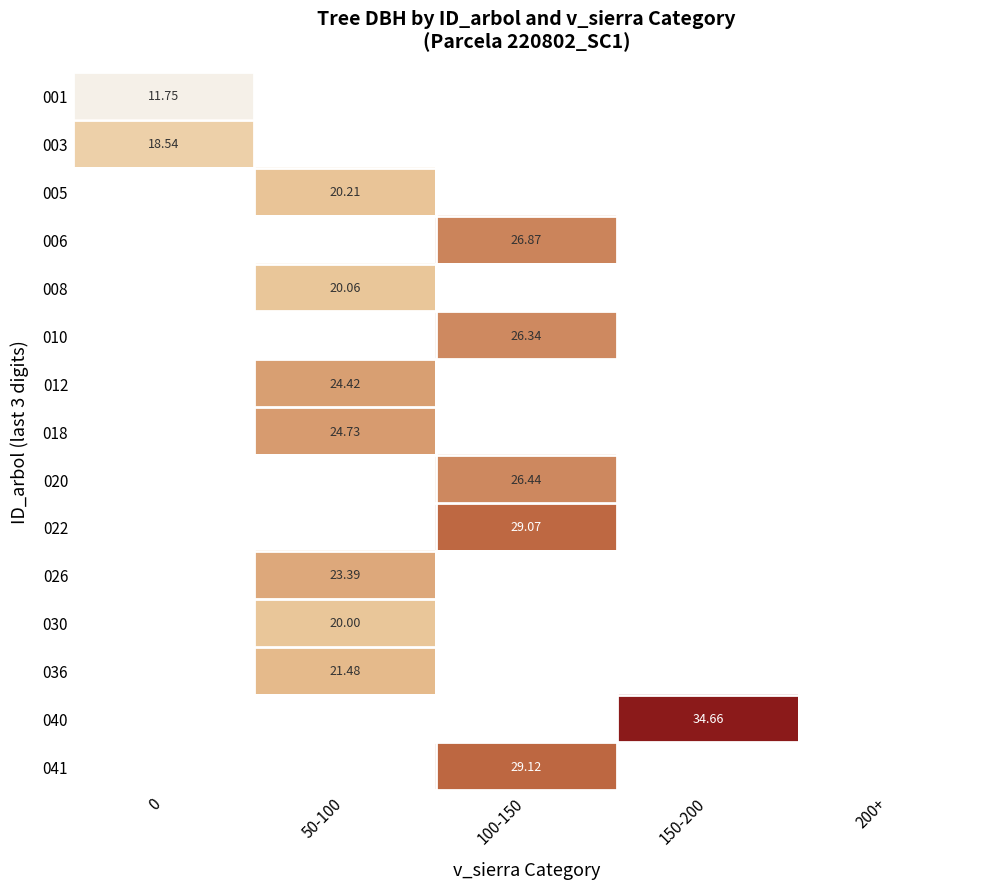

Which series has the largest range (max minus min)?

001